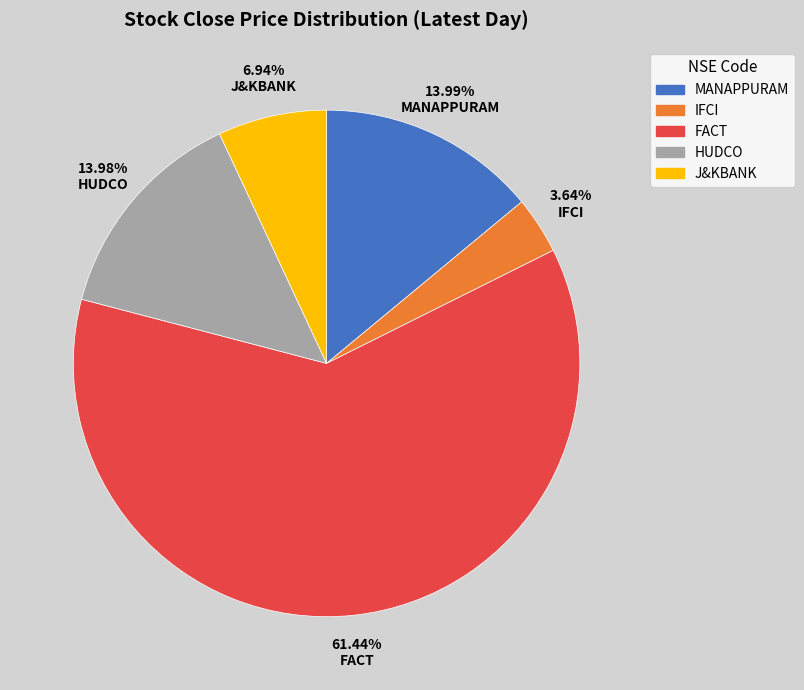

The MANAPPURAM slice represents 14% of the pie. True or false?

True